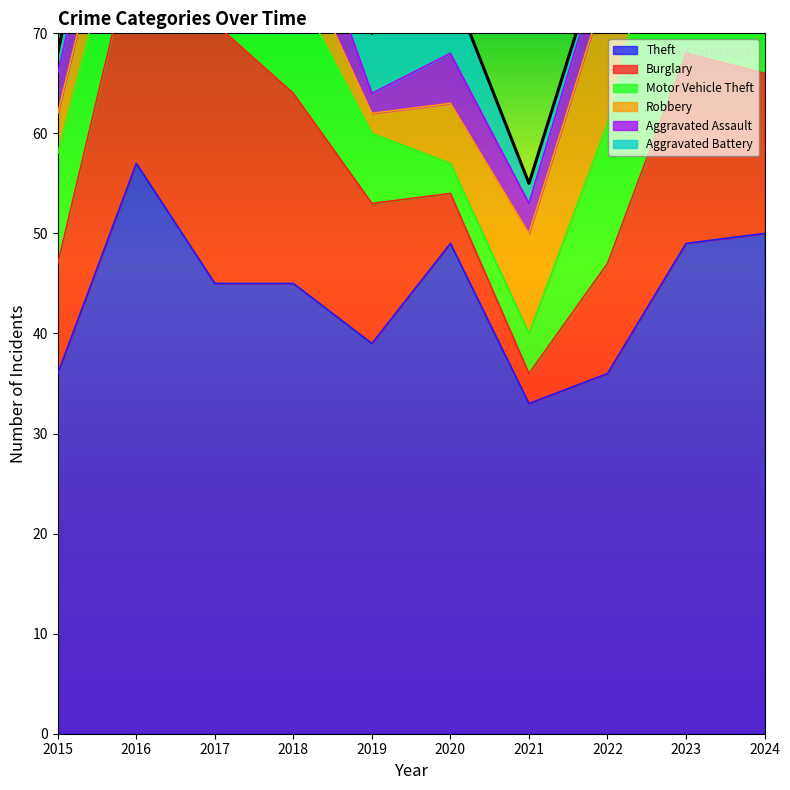

Rank the series by their maximum value, from lowest to highest.

Aggravated Assault, Aggravated Battery, Robbery, Burglary, Motor Vehicle Theft, Theft